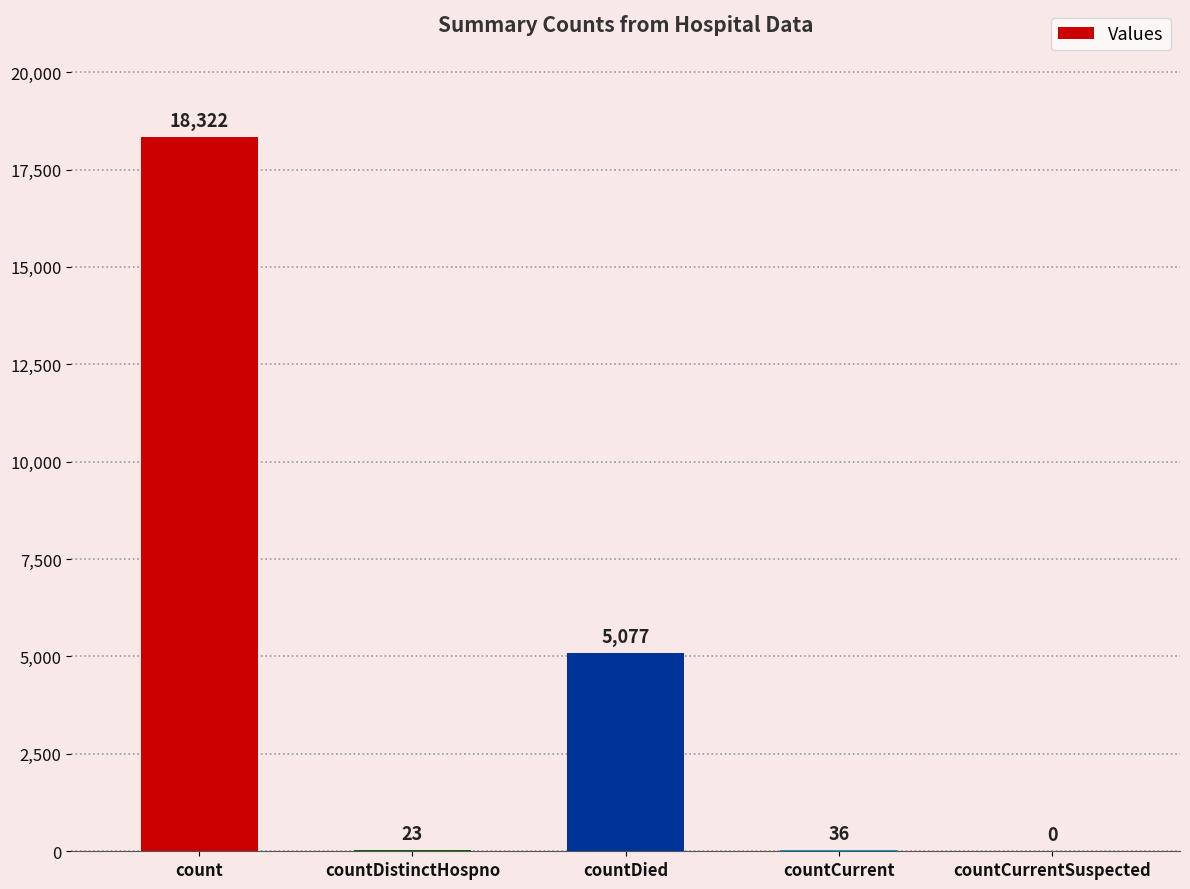

Approximately how many times larger is the value at count compared to countDied?

3.6